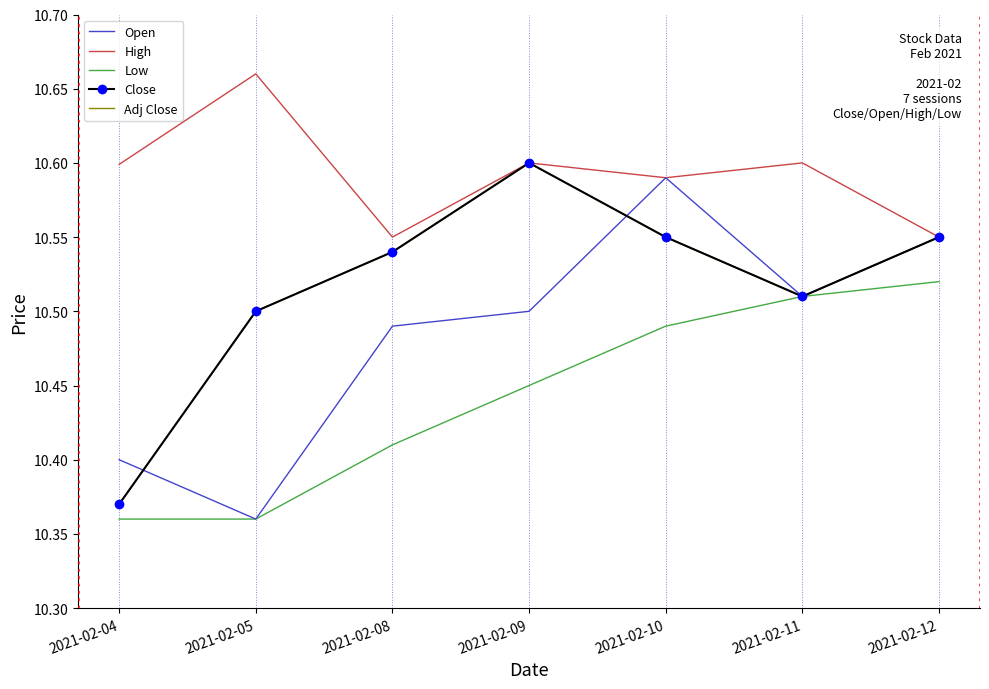

Which category has the highest value in the Open series?

2021-02-10